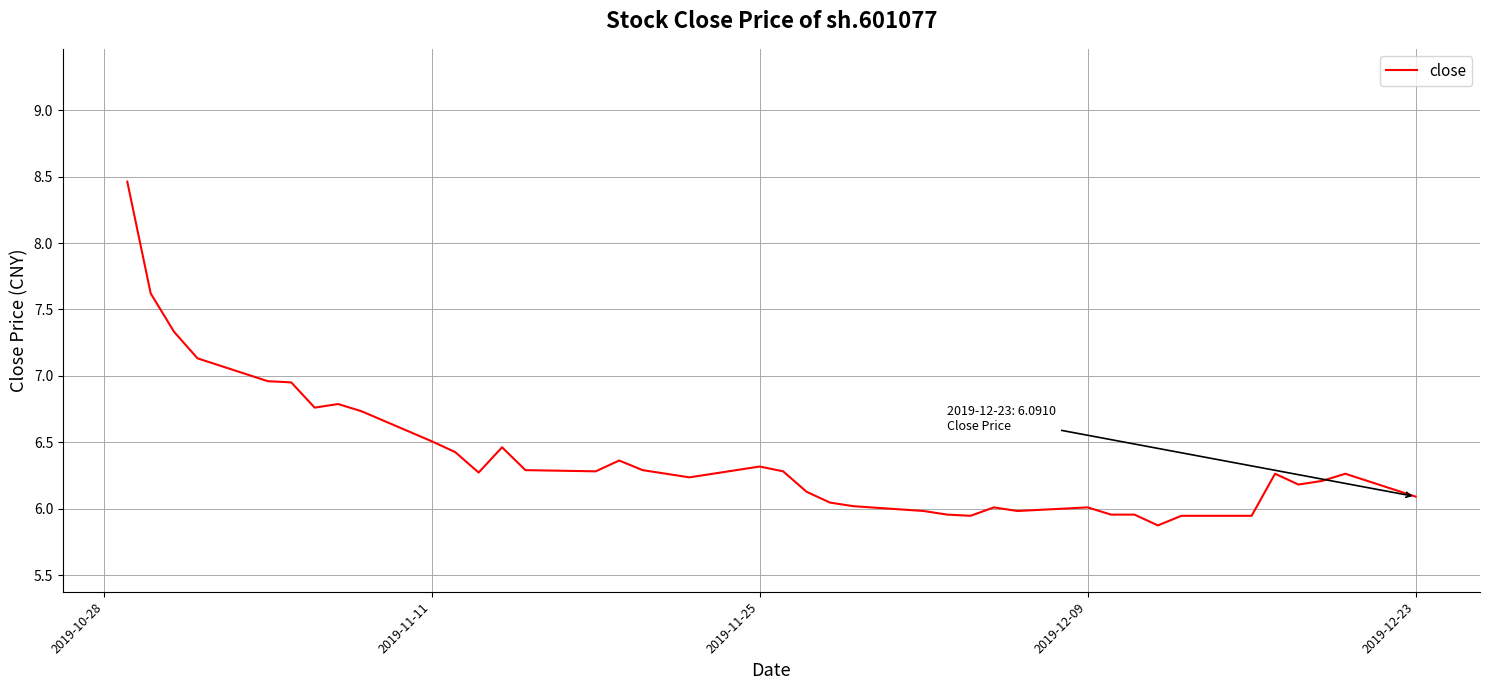

What is the sum of all values?

255.5